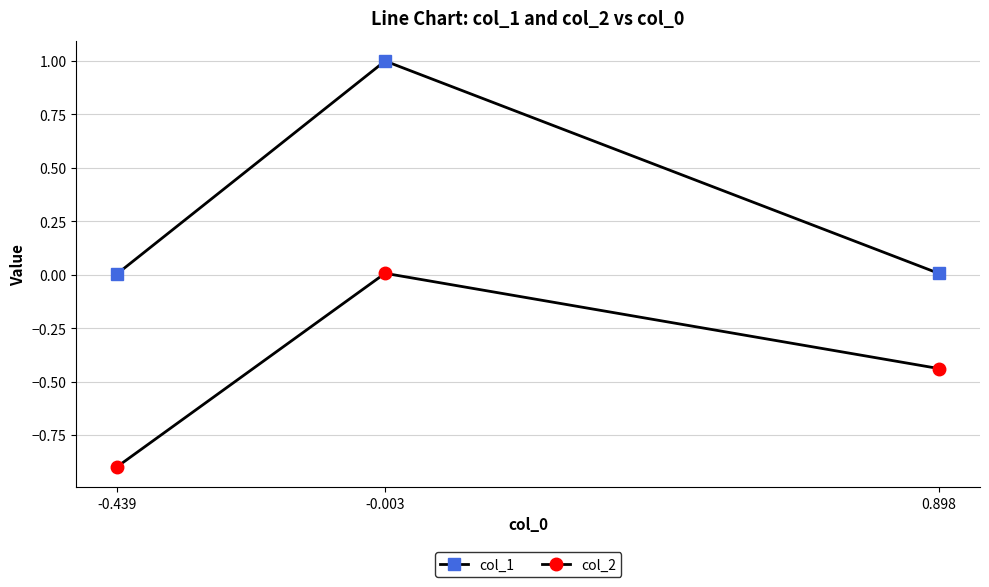

Which series has the largest range (max minus min)?

col_1